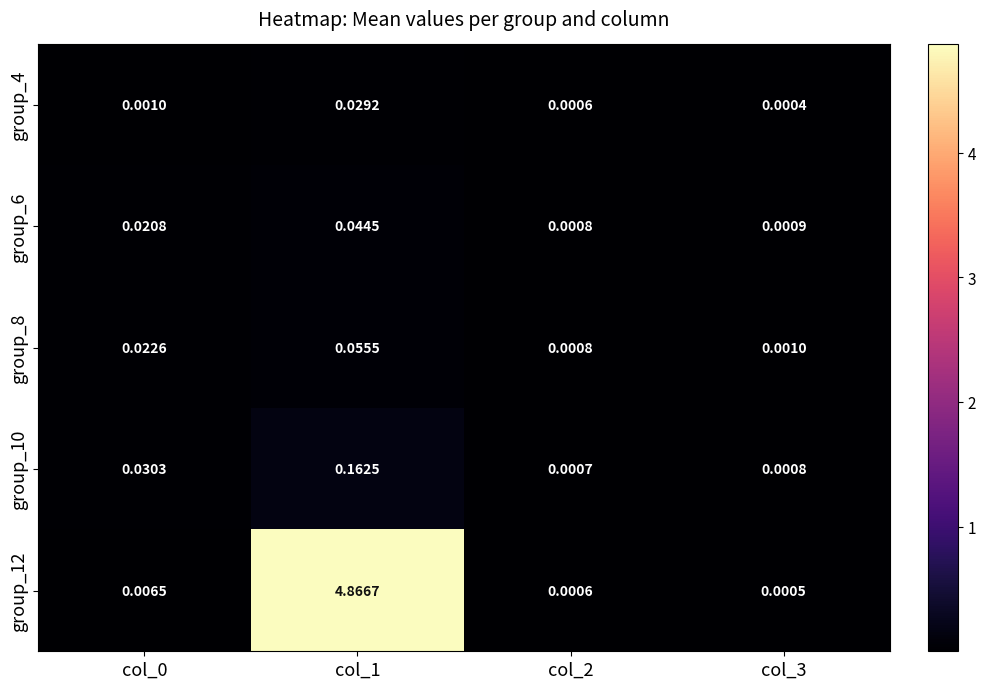

At how many categories does at least one series exceed 0?

4